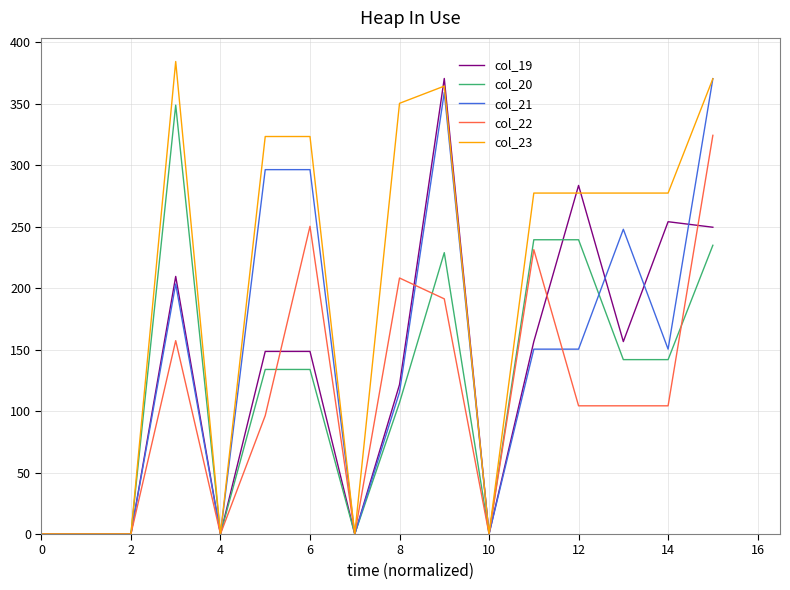

What is the greatest value displayed?

384.3